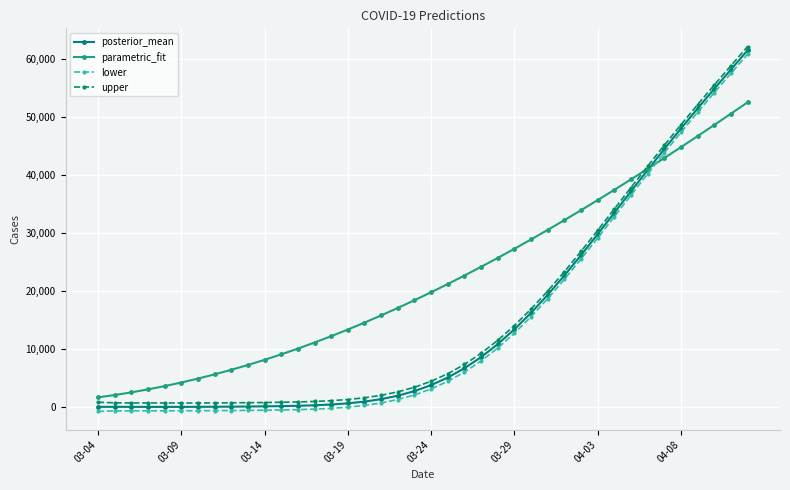

Which series has the largest total across all categories?

parametric_fit